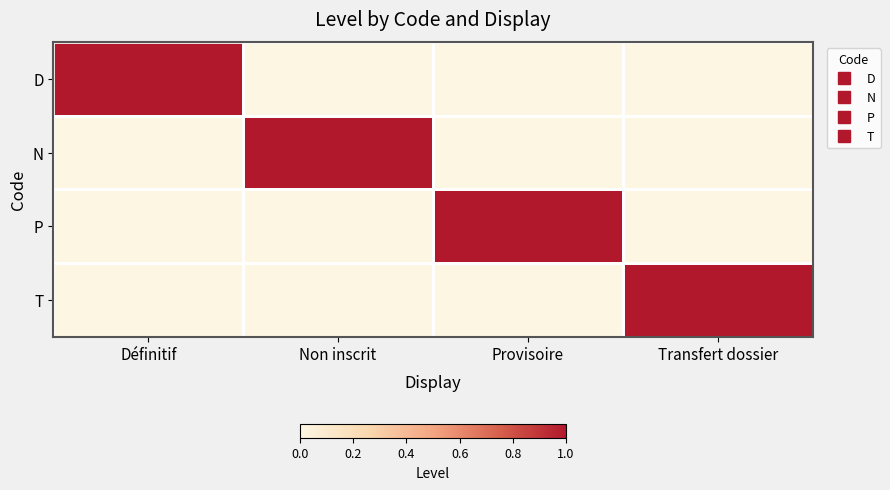

Which series changed the most between Non inscrit and Transfert dossier?

N